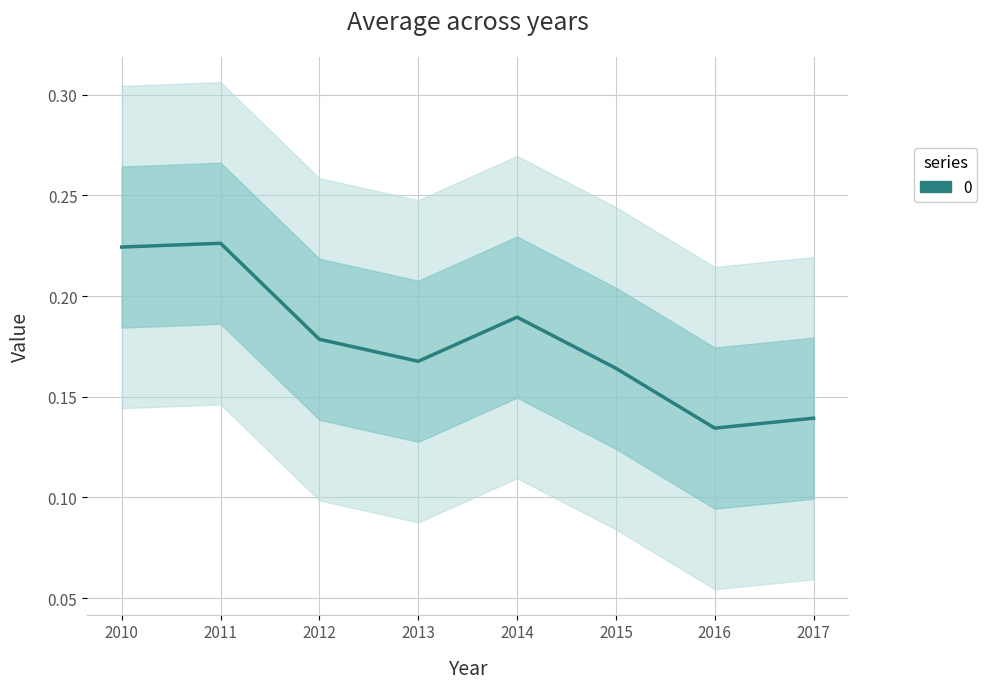

What is the sum of the values at 2013 and 2011?

0.4